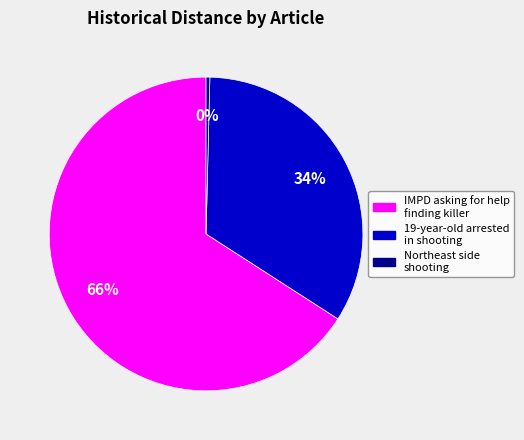

Is there any slice that represents more than half of the pie?

Yes